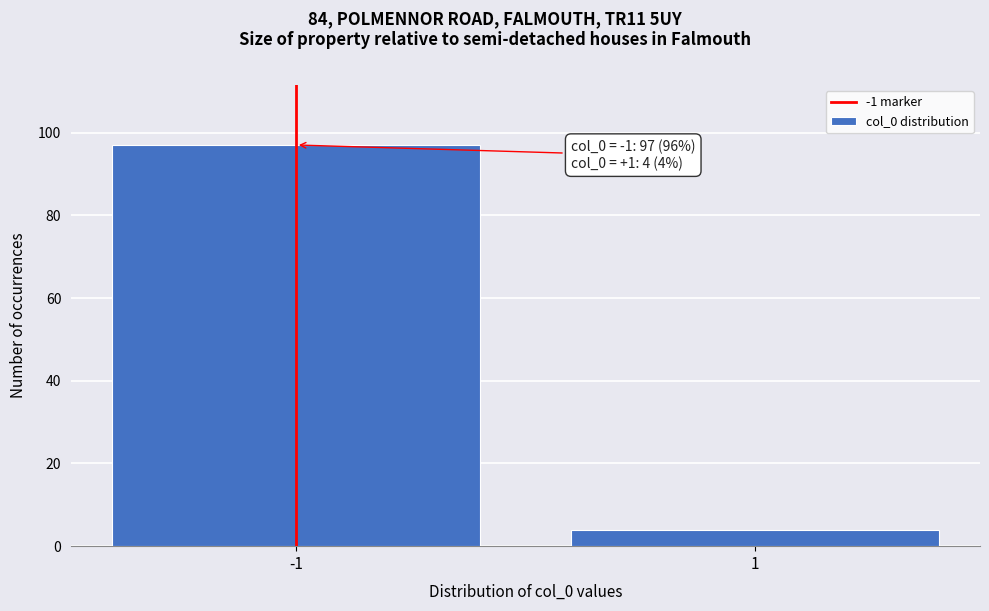

Reading right to left, list all the values displayed in this chart.

1=4	-1=97